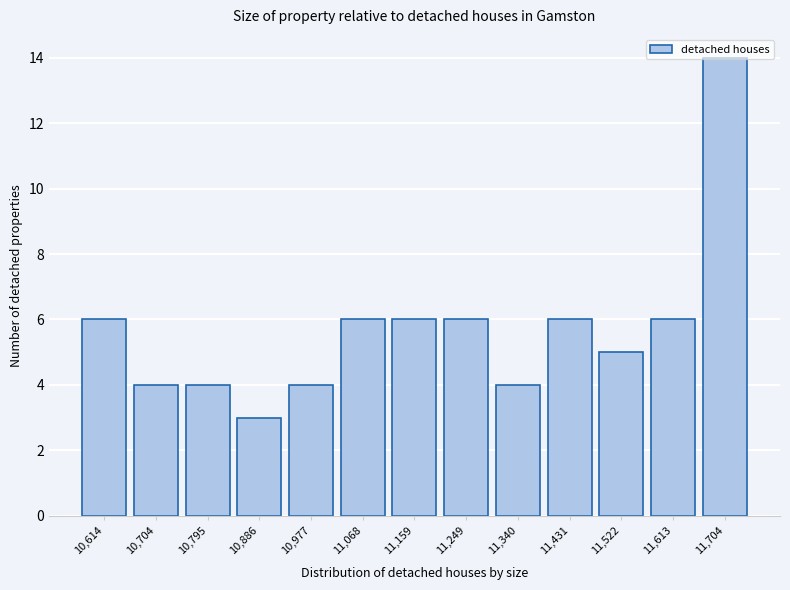

What is the ratio of the value at 11,068 to the value at 10,977?

1.5